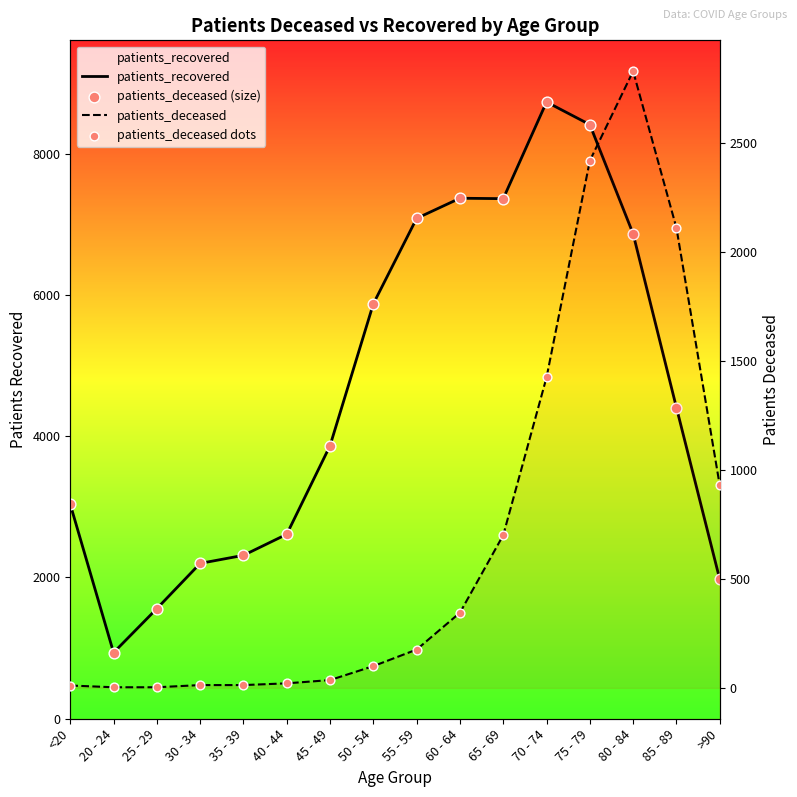

At how many categories does at least one series exceed 965?

15